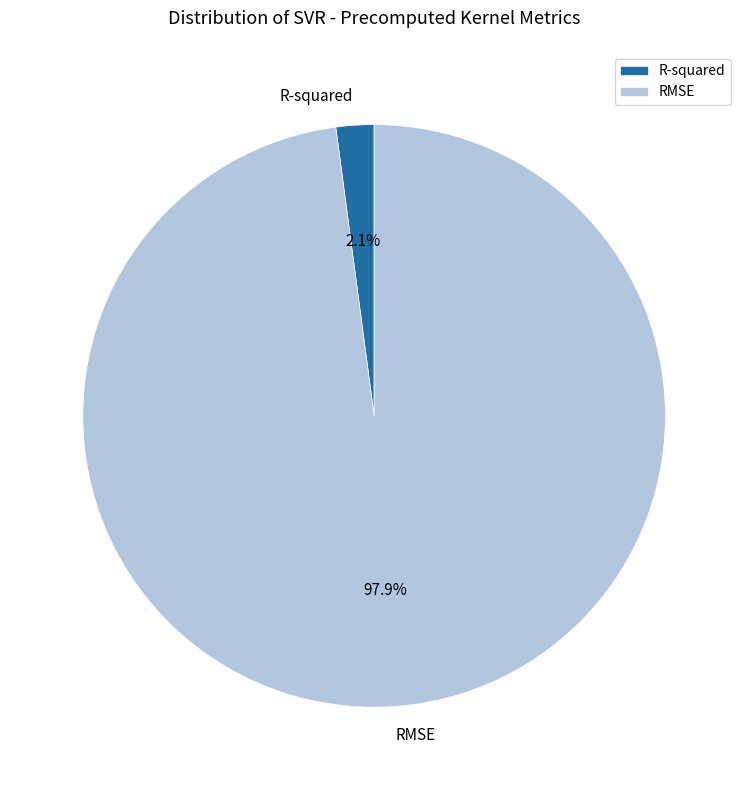

To the nearest percent, what percentage of the pie is R-squared?

2%